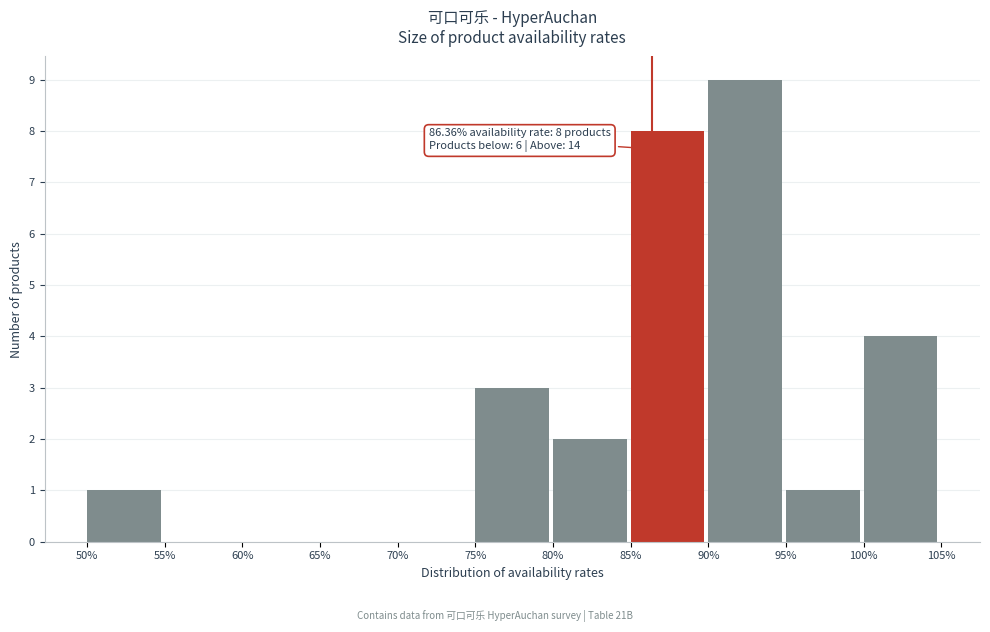

Which range on the x-axis has the tallest bar?

90% to 95%